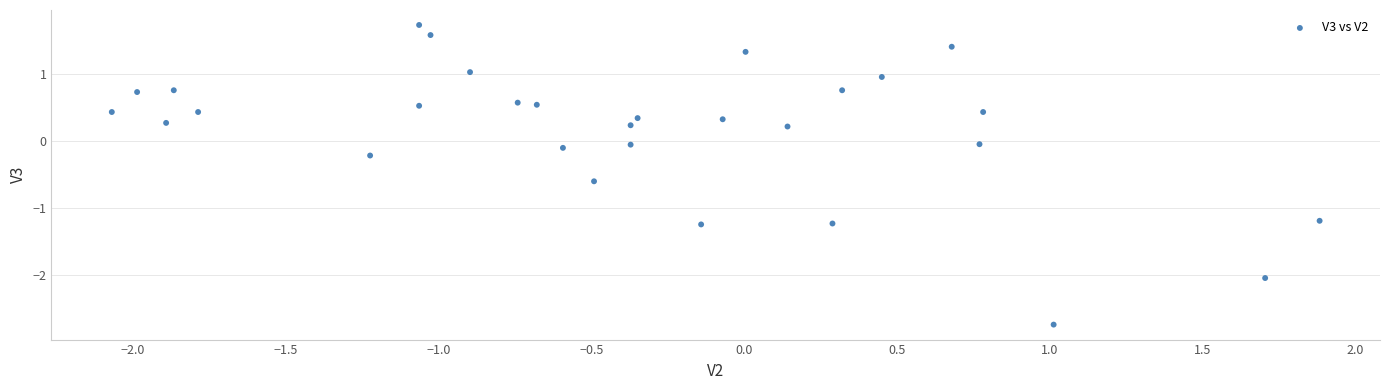

What is the range of Y values (max minus min)?

4.5